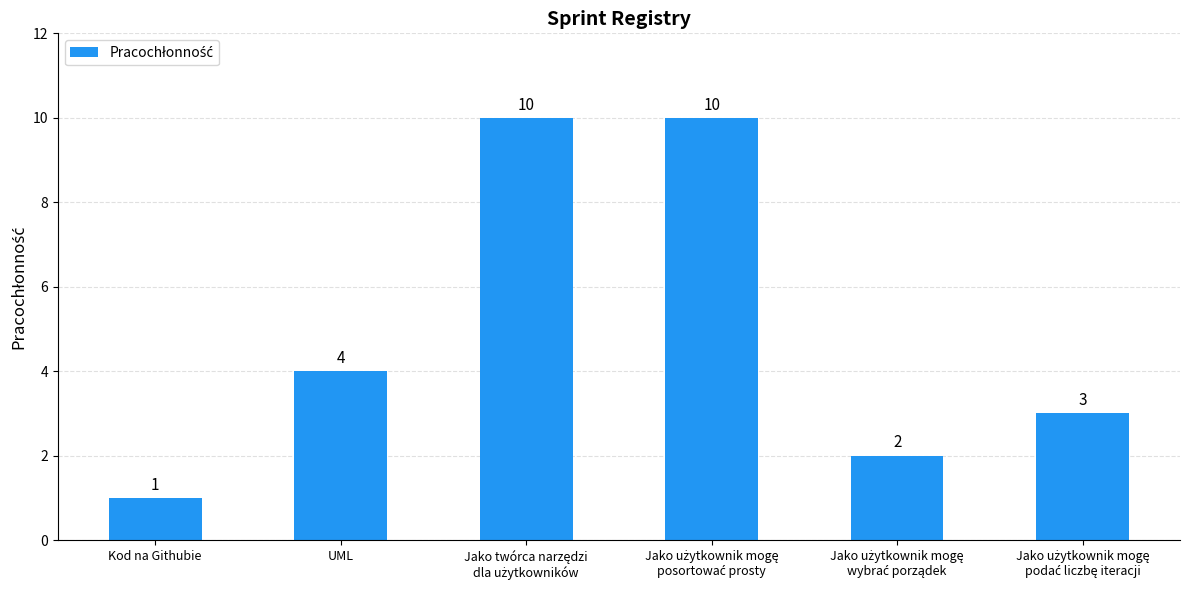

At which category does the chart reach its minimum across all series?

Kod na Githubie